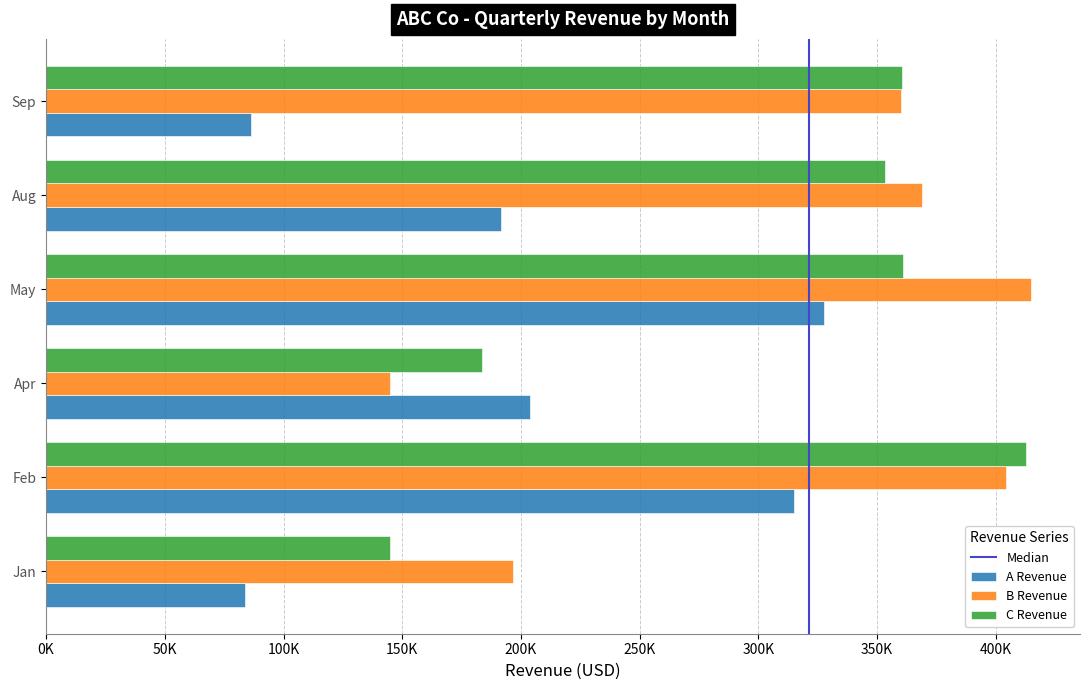

At which label does B Revenue reach its peak?

May